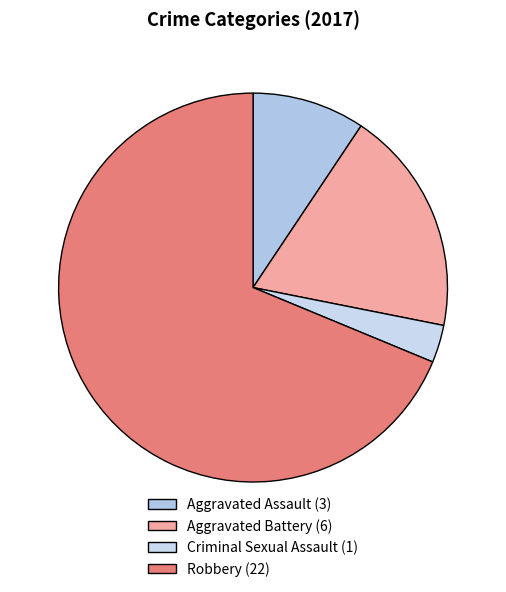

How many segments does this pie chart have?

4